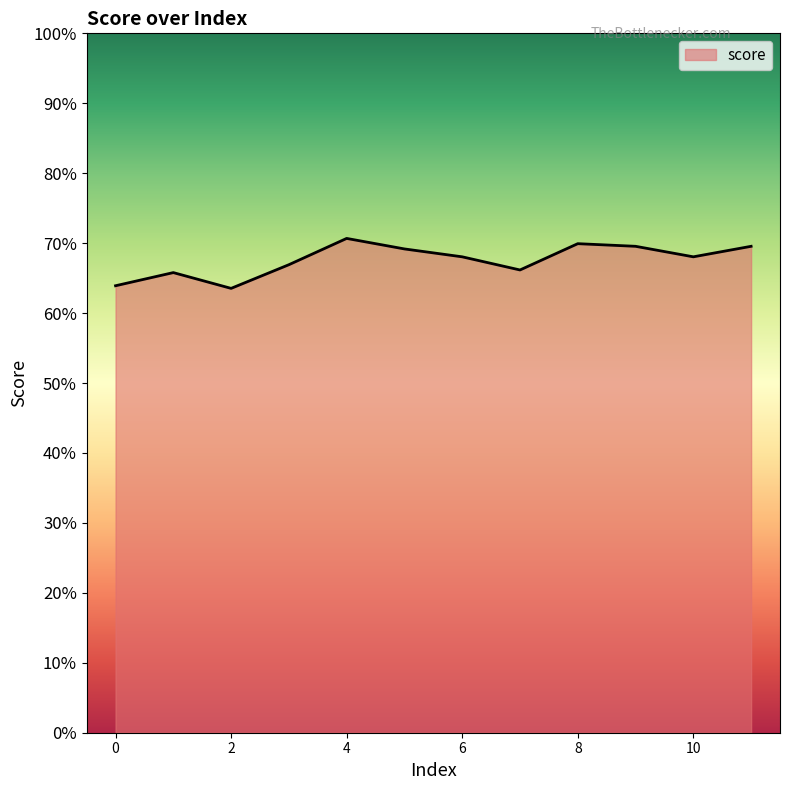

What is the value of the 4th point from the left?

0.7